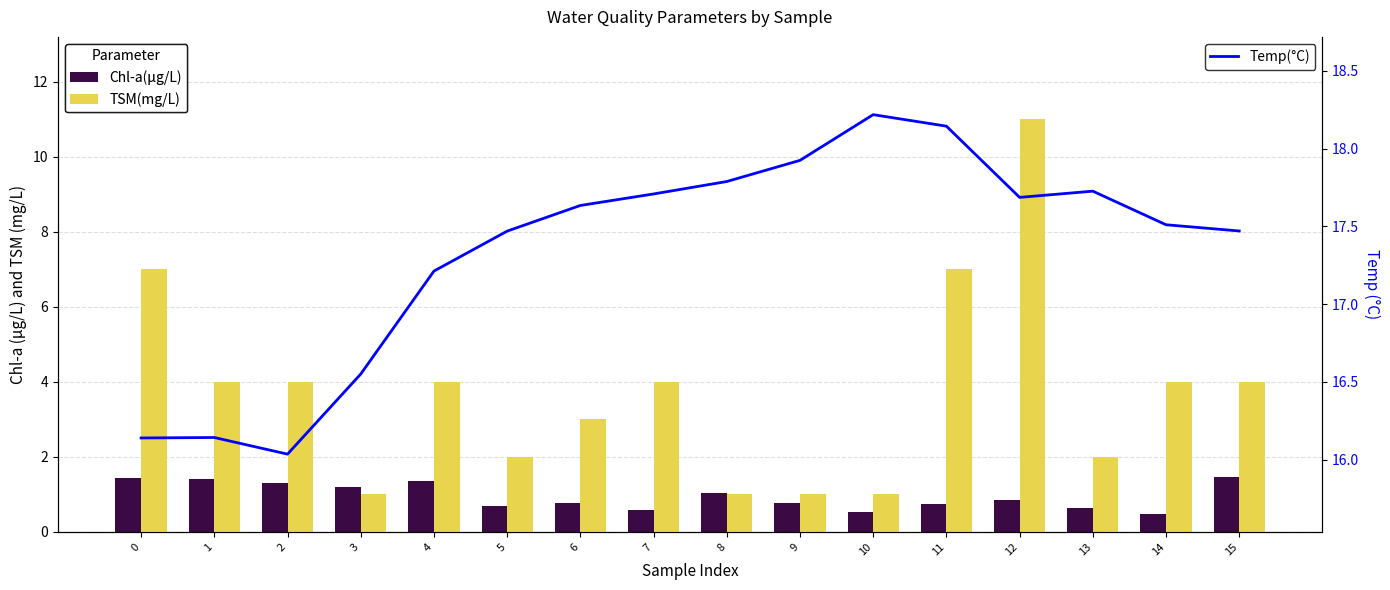

What is the value of the Temp(°C) bar at the 7th from the left?

17.6